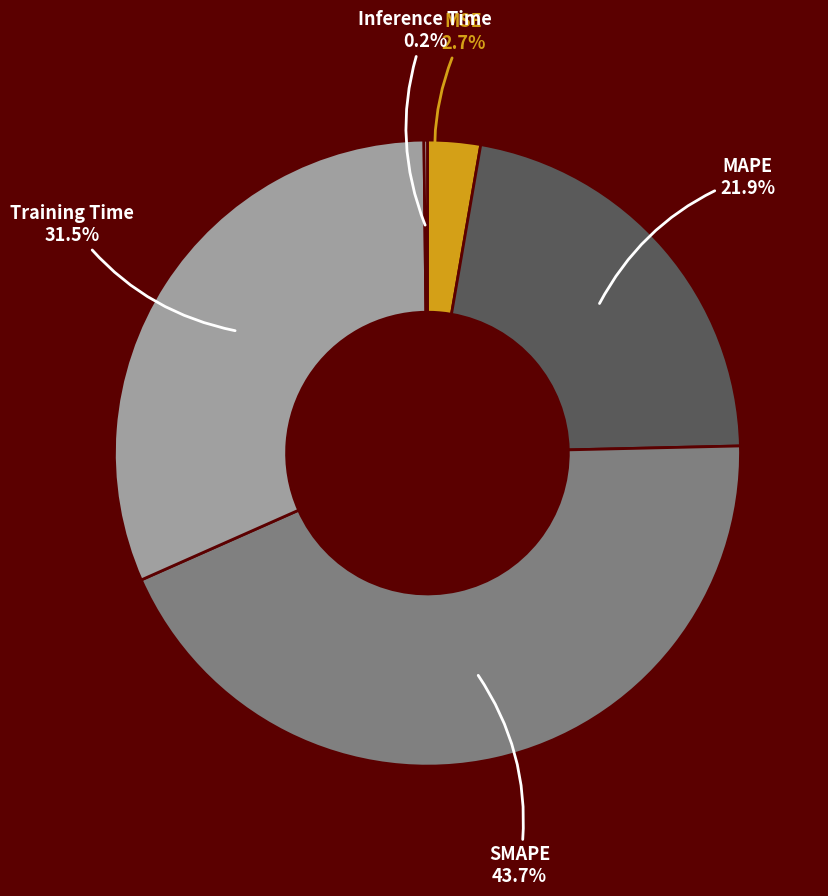

Which has a higher value, MAPE or SMAPE?

SMAPE